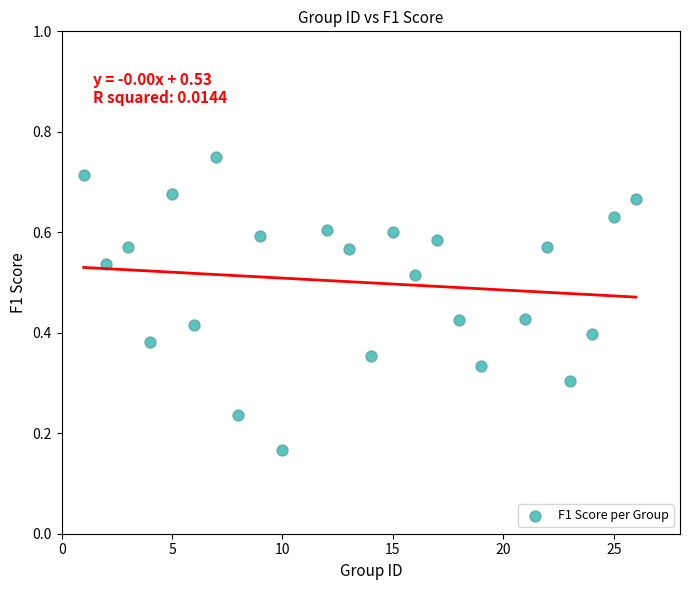

How many data points are displayed?

24